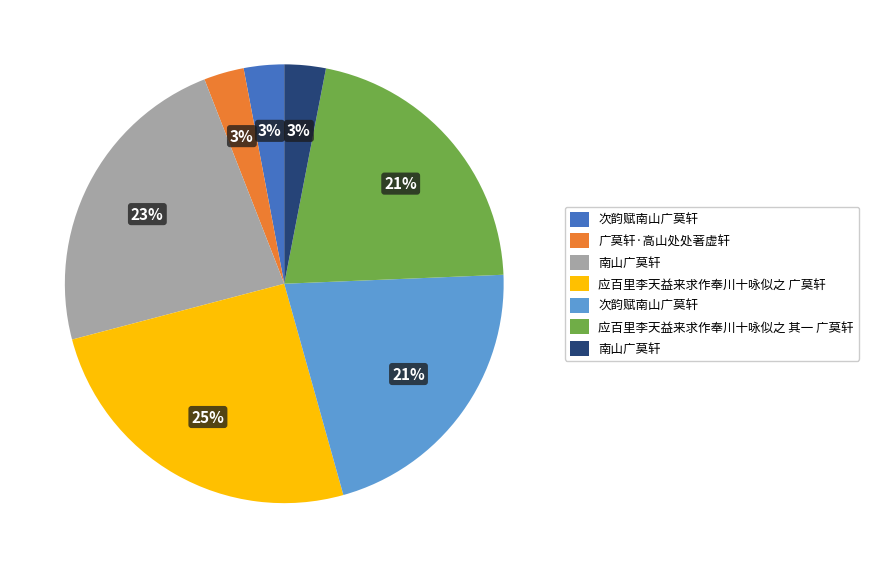

Does any single category account for the majority?

No